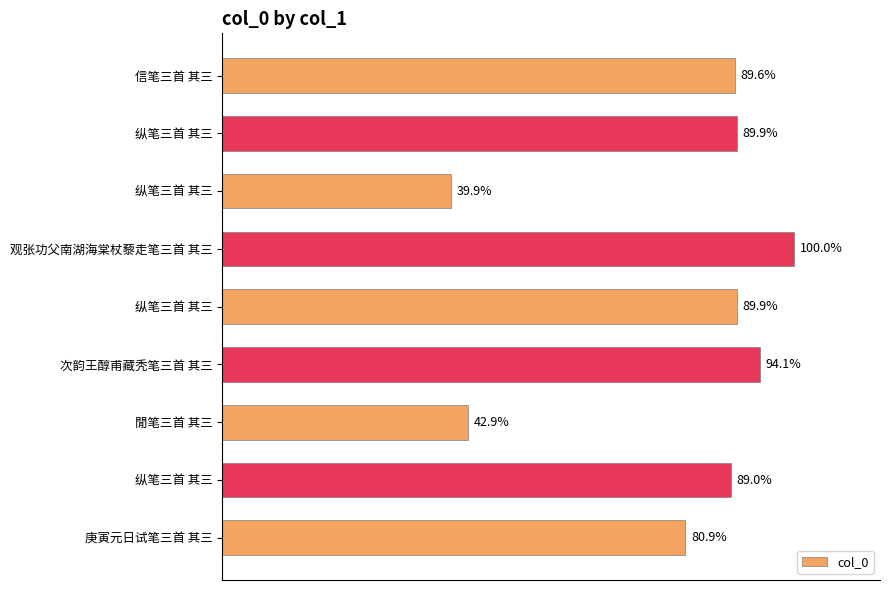

Are the bars horizontal?

Yes